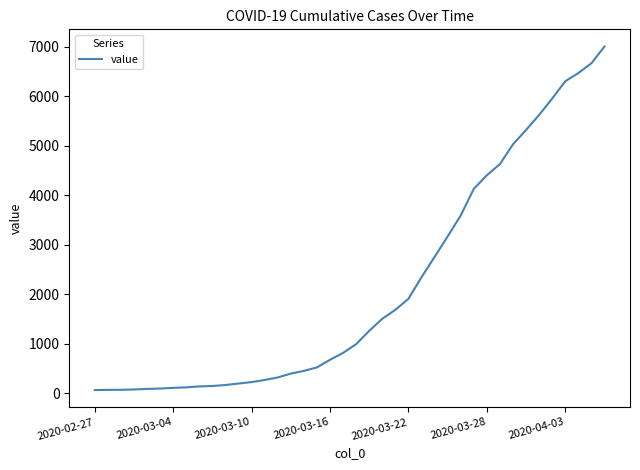

What is the maximum value shown in the chart?

7002